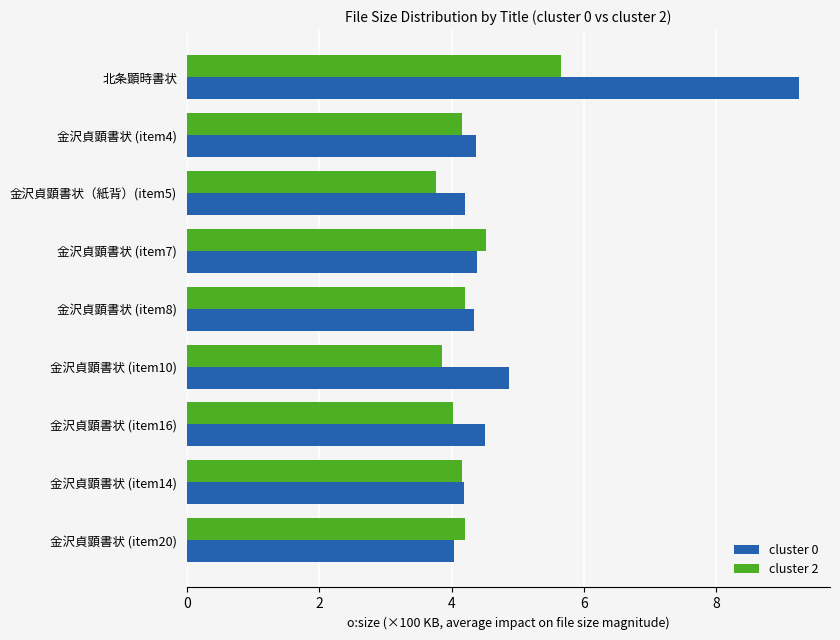

Which label corresponds to the largest value in the chart?

北条顕時書状